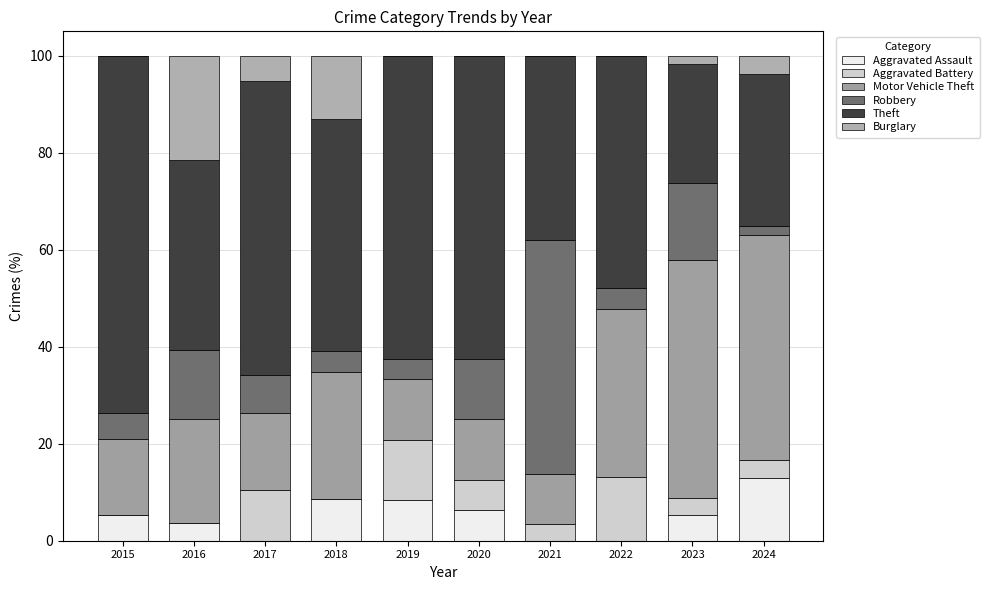

Count the number of categories in the chart.

10